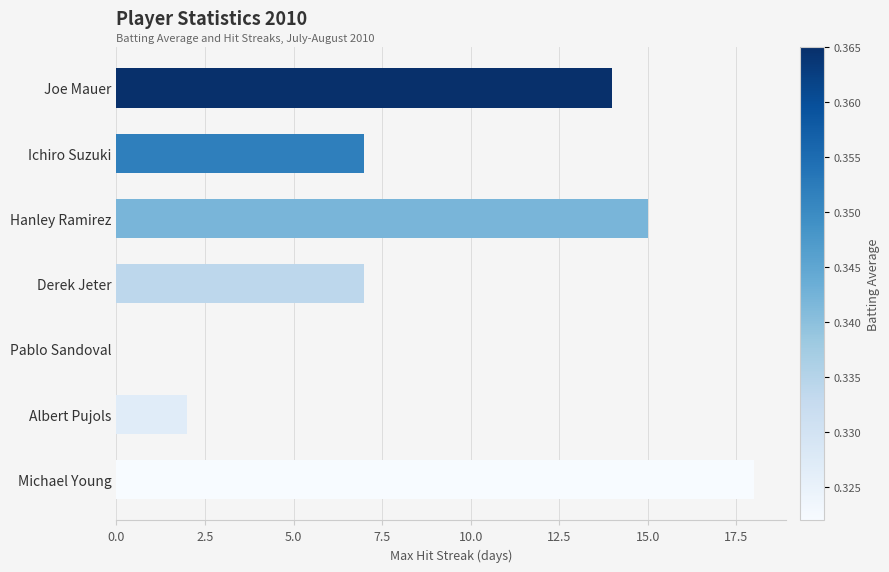

What is the maximum value shown in the chart?

18